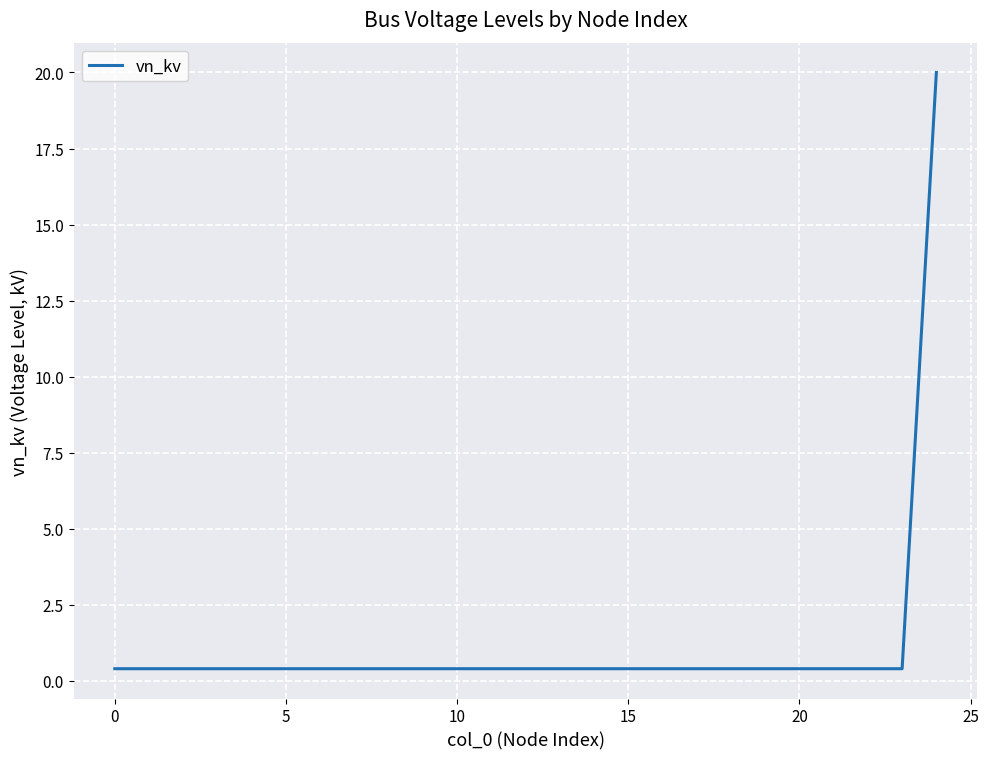

What is the greatest value displayed?

20.0